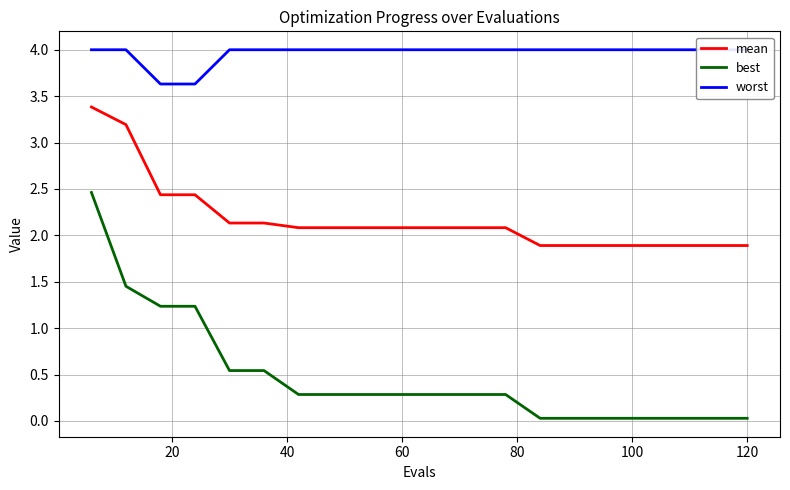

How many distinct data groups are displayed?

3